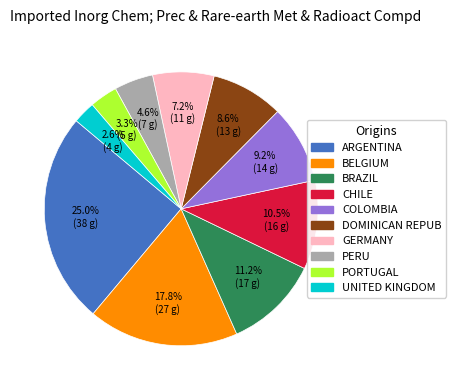

Does any single category account for the majority?

No